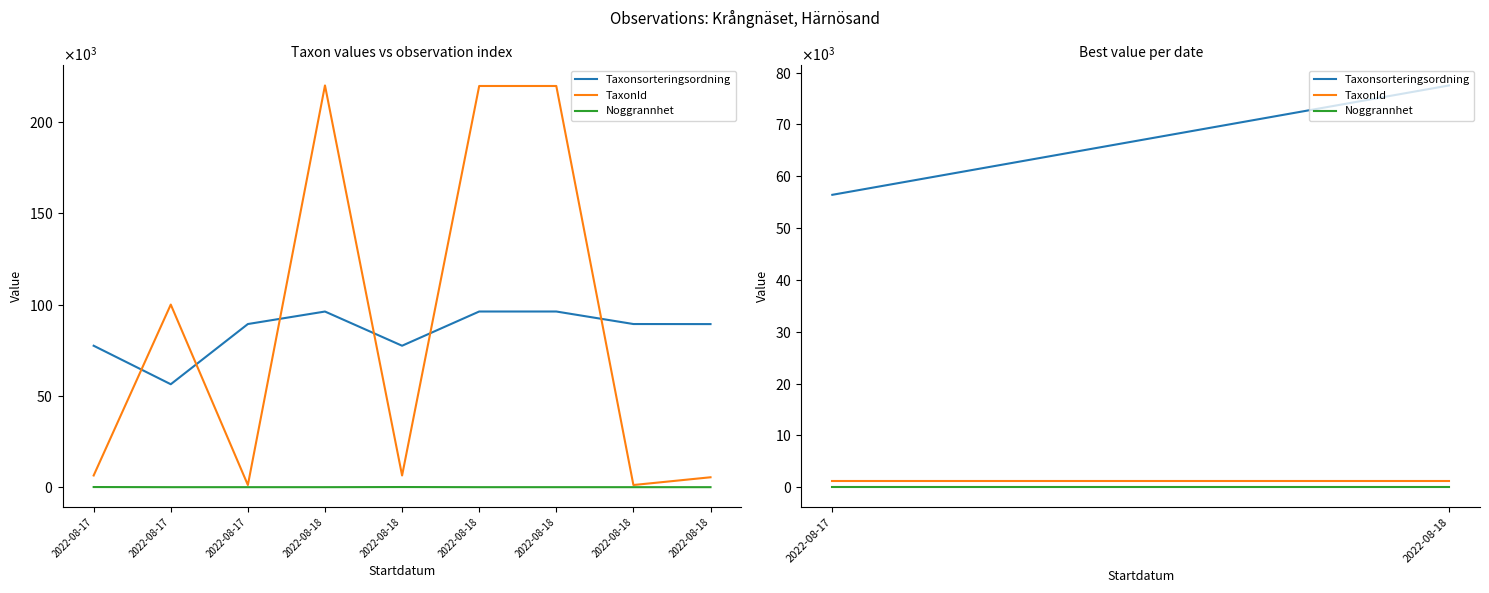

What is the total value across all series at 2022-08-17?

57638